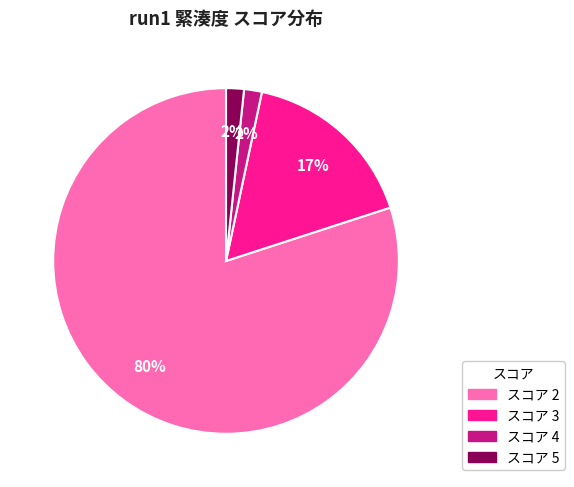

To the nearest percent, what is the average slice percentage?

25%